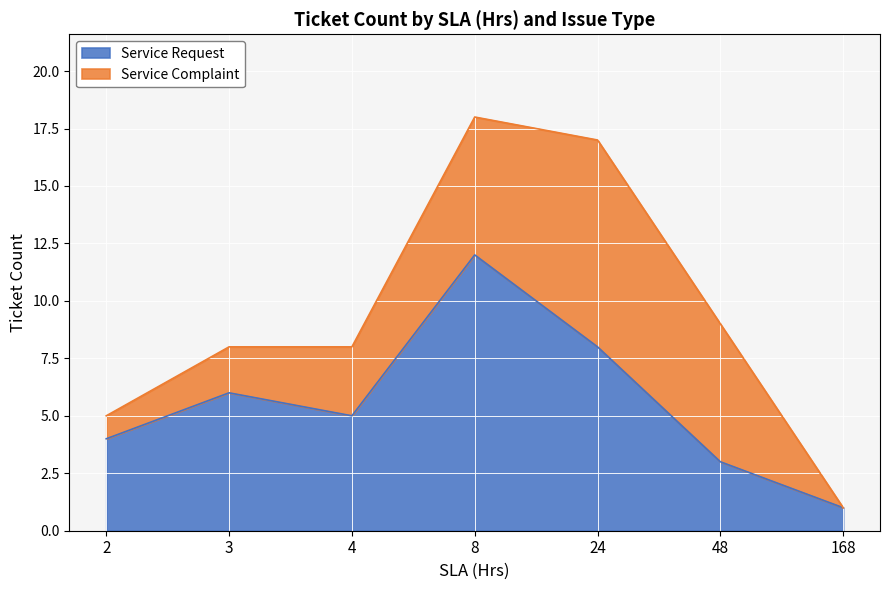

Reading right to left, transcribe all the data shown in this chart.

1	3	8	12	5	6	4